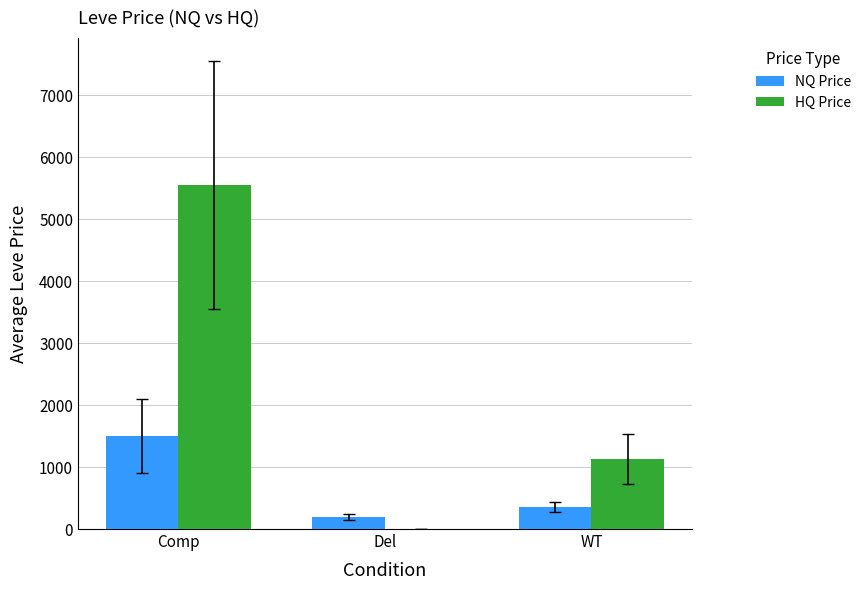

At which label does NQ Price first exceed 349?

Comp